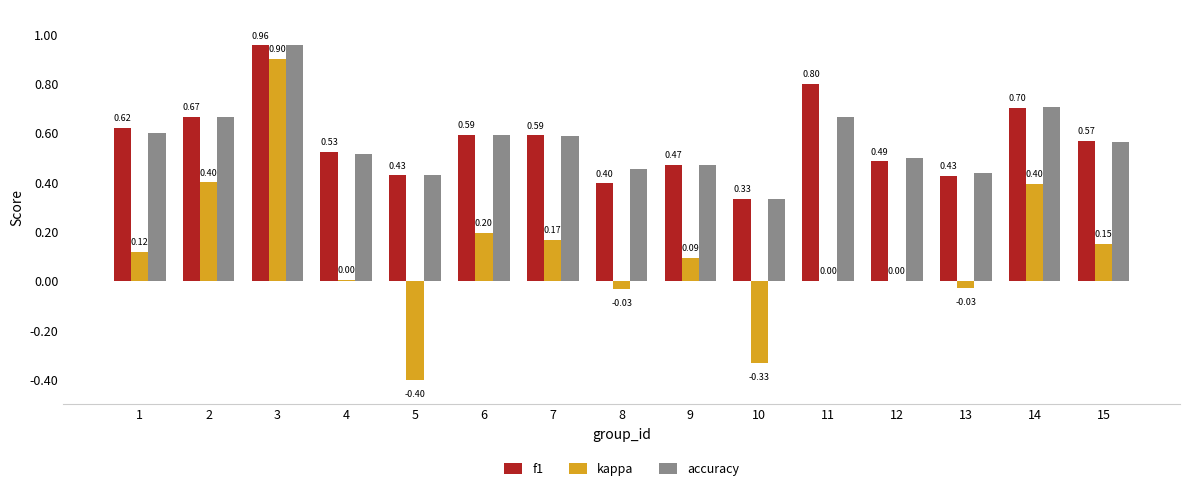

What is the total value across all series at 8?

0.8